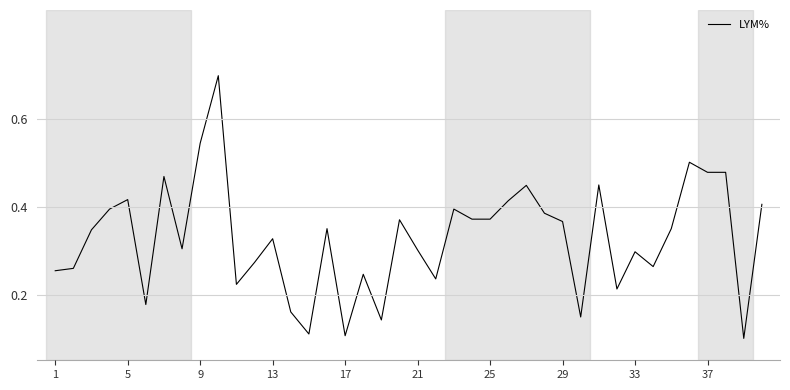

What is the difference between the maximum and minimum values?

0.6